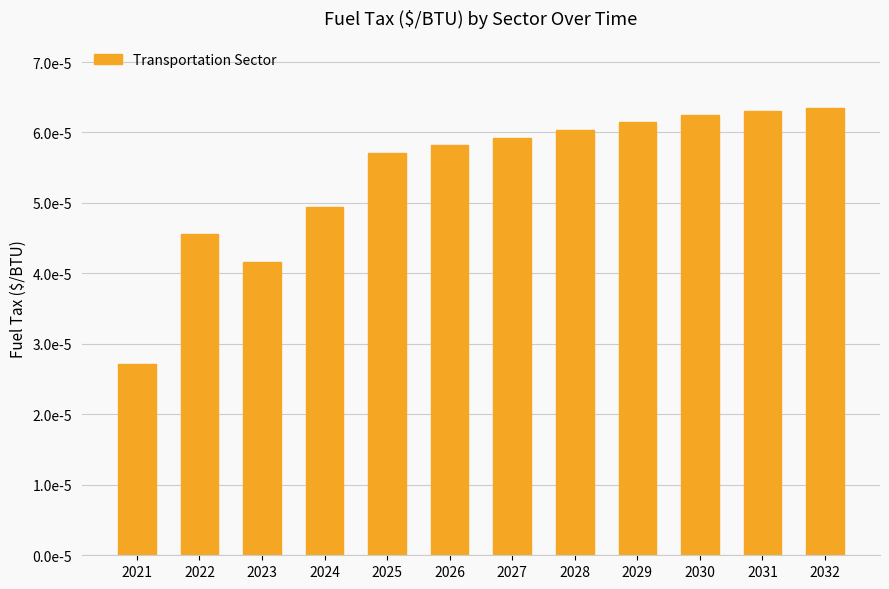

Does the chart contain any negative values?

No